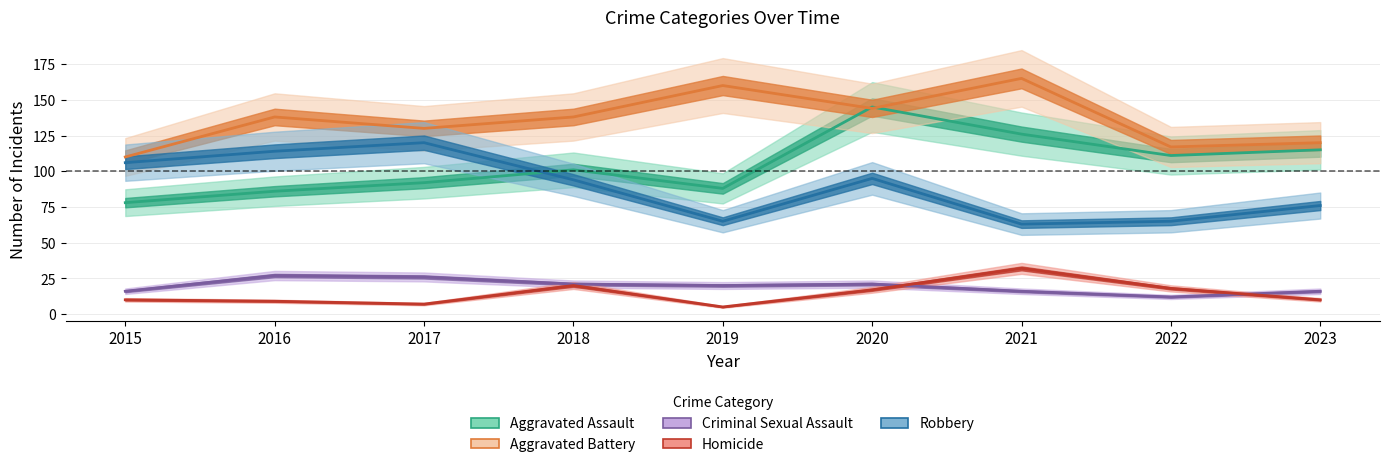

What is the approximate value of Homicide at 2016?

9